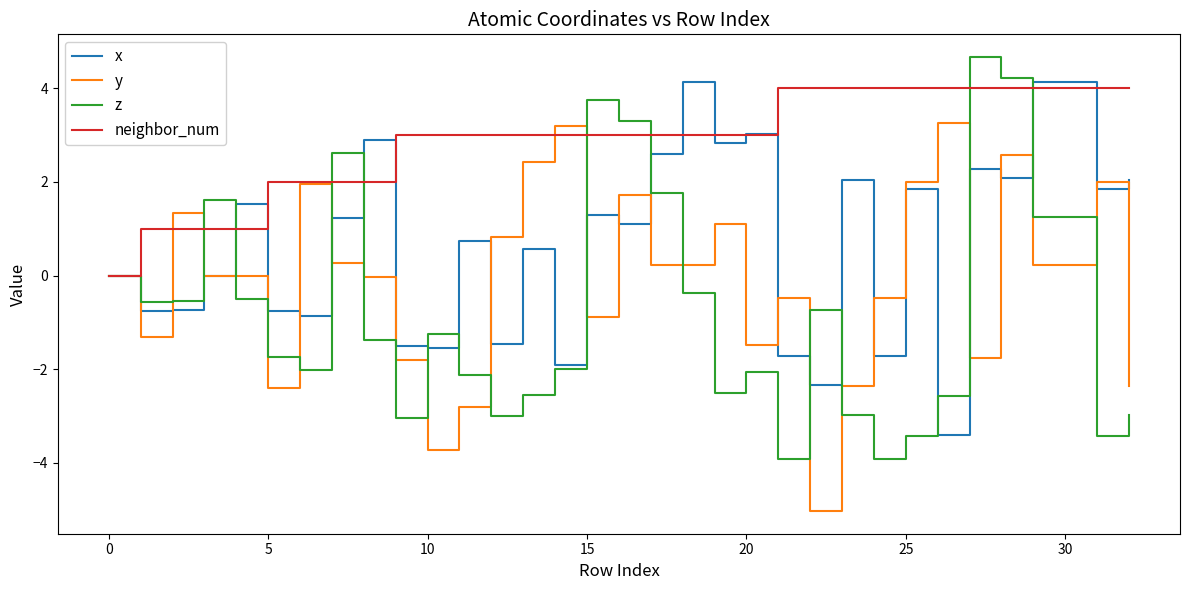

What is the highest value of the neighbor_num series?

4.0